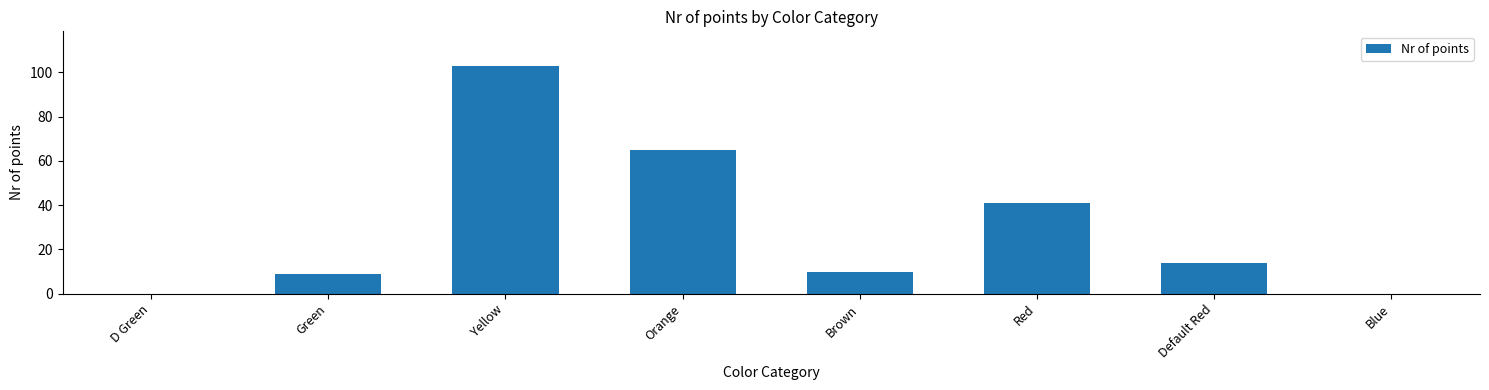

The chart shows a value of 14 at Default Red. True or false?

True